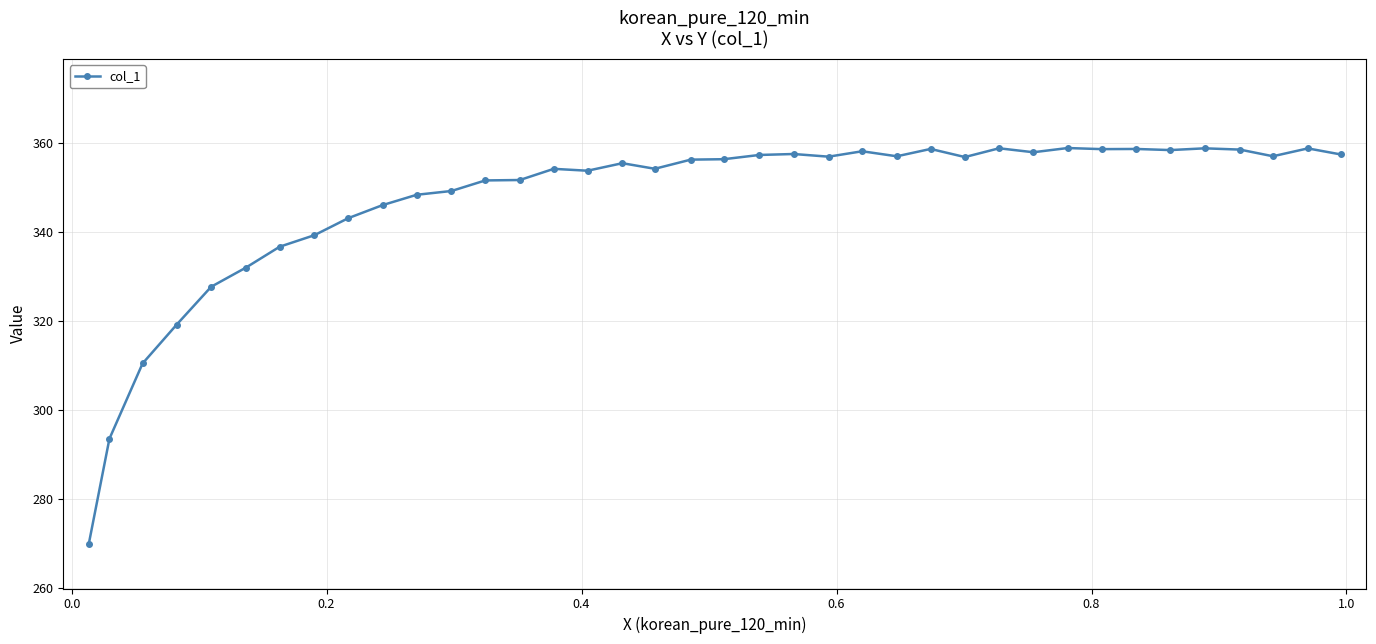

What is the value of the 3rd point from the left?

310.5